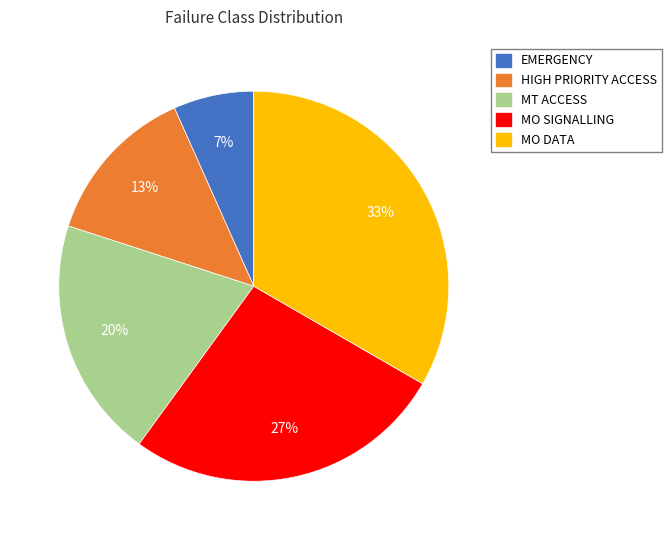

What percentage is the HIGH PRIORITY ACCESS slice, to the nearest percent?

13%